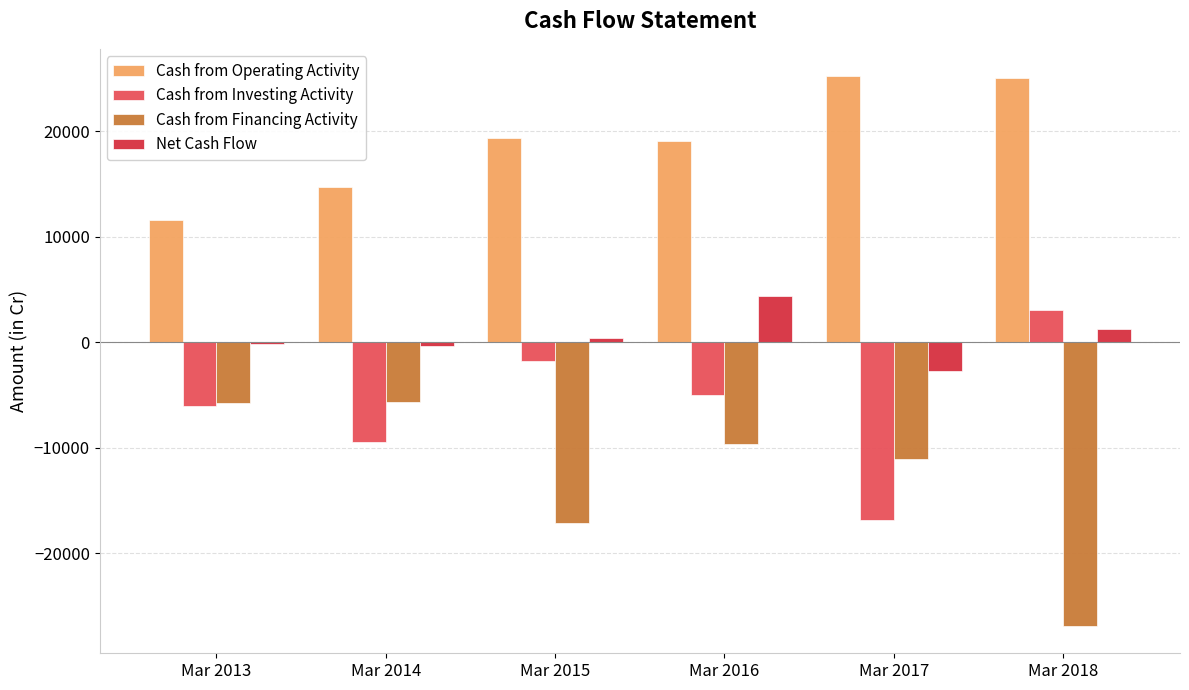

Which series changed the most between Mar 2016 and Mar 2018?

Cash from Financing Activity